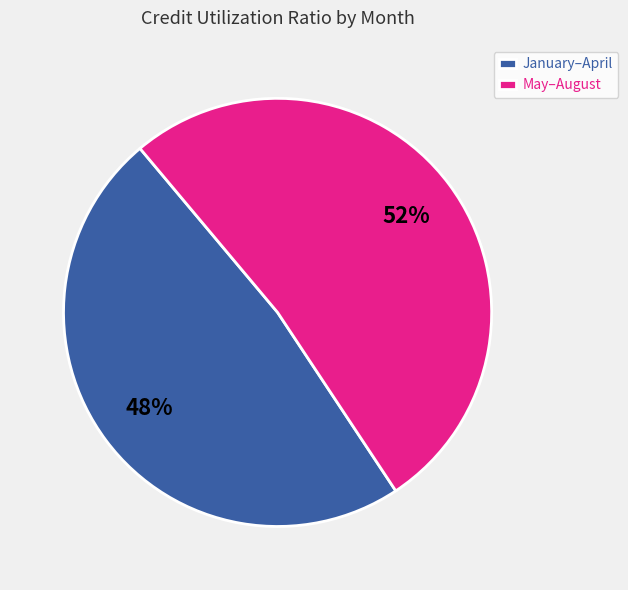

True or false: May–August accounts for 52% of the total.

True